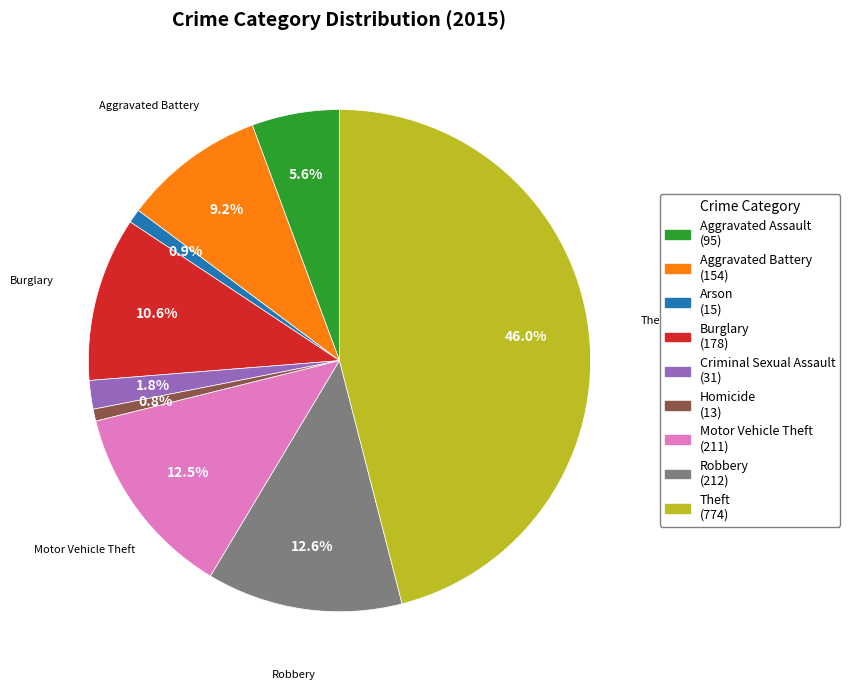

To the nearest percent, what is the average slice percentage?

11%